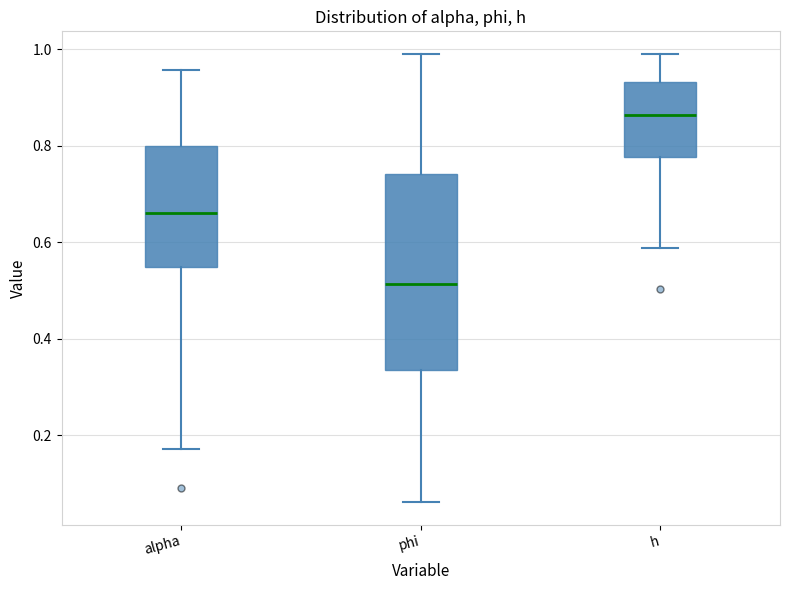

Reading left to right, read every box against the y-axis: the position of its median line, the range the box covers, and the ends of its whiskers. The values are not printed on the chart, so give them approximately, as read against the axis.

alpha: median 0.66, box 0.54 to 0.80, whiskers 0.18 to 0.96
phi: median 0.52, box 0.34 to 0.74, whiskers 0.06 to 1.00
h: median 0.86, box 0.78 to 0.94, whiskers 0.58 to 1.00